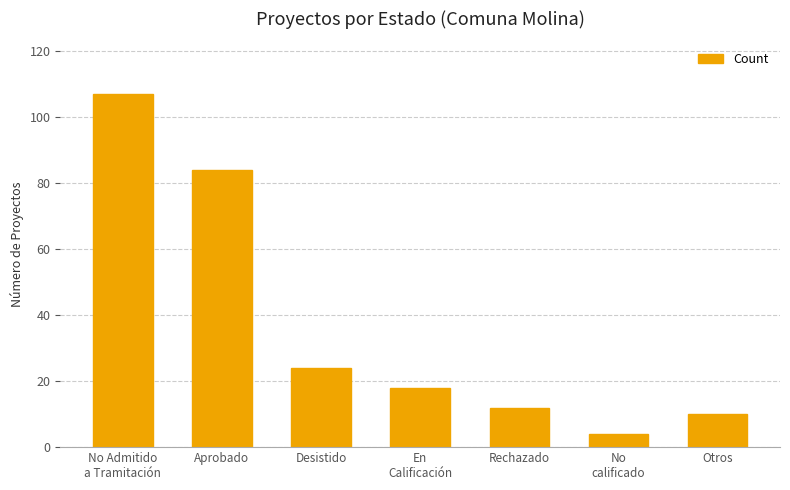

Is it true that the value at Otros is 5?

False